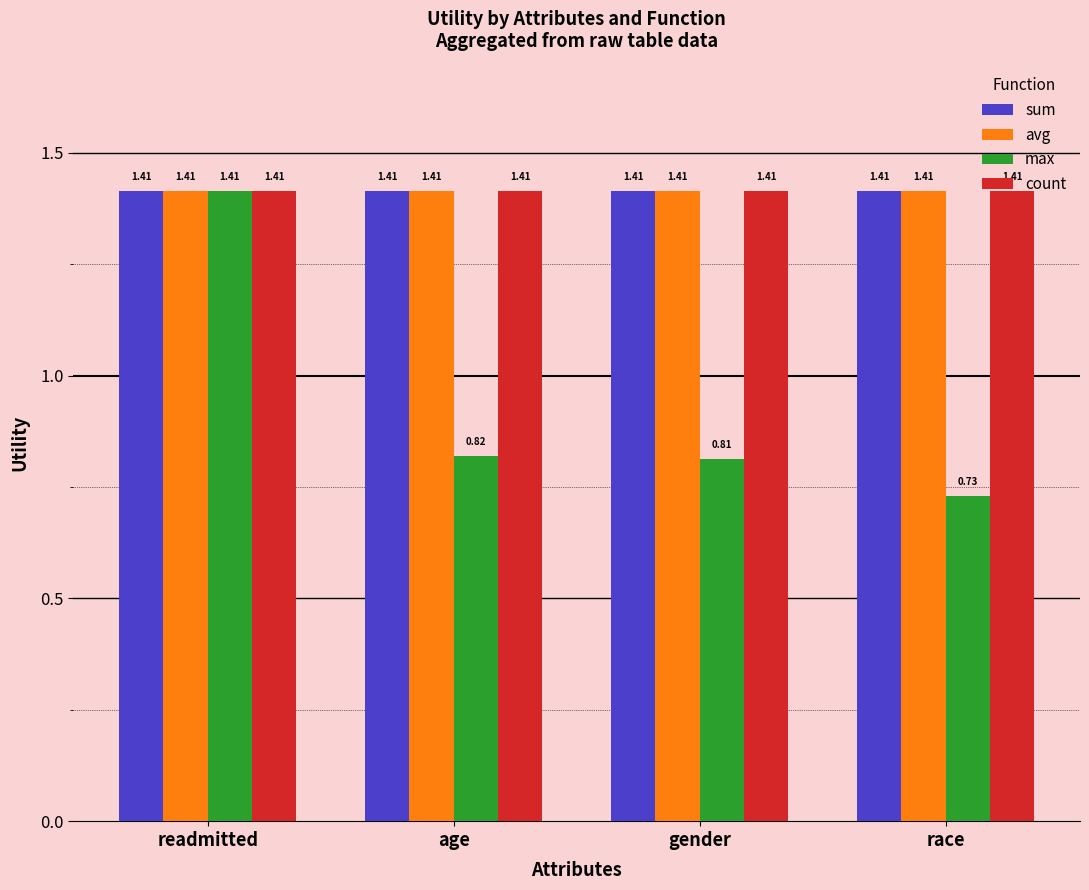

What is the spread (max minus min) of values at gender?

0.6